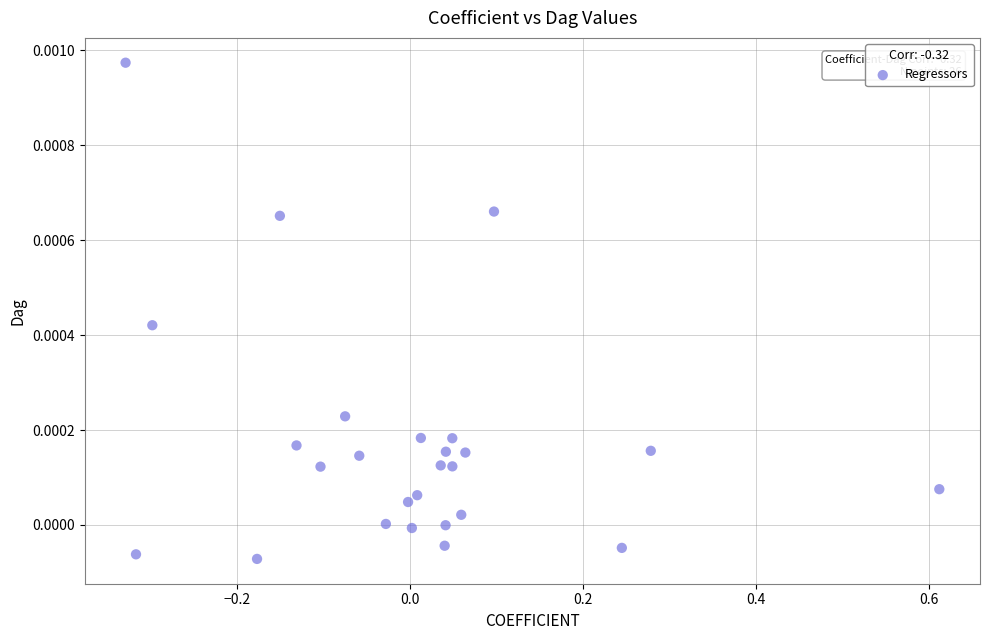

How many points are shown in the scatter plot?

26